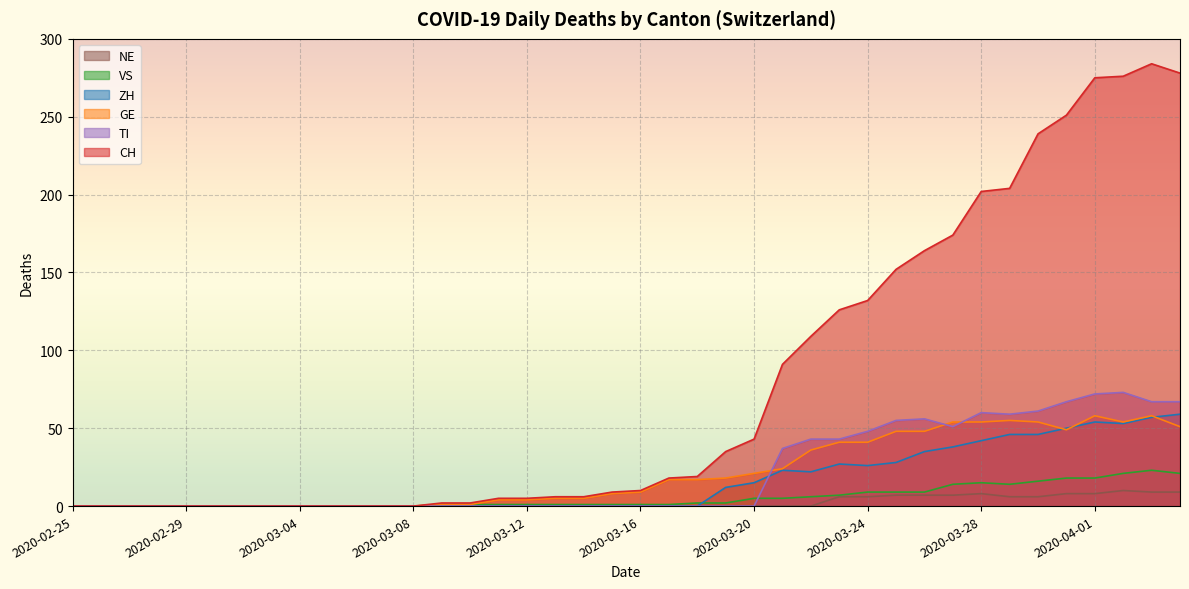

The value of VS at 2020-03-26 is 9. True or false?

True